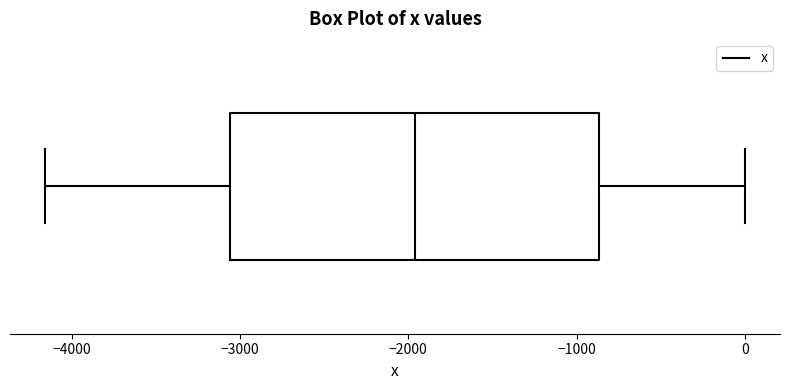

Transcribe this box plot: give where the median line is, the range the box spans, and where the two whiskers end, as read against the x-axis. The values are not printed on the chart, so give them approximately, as read against the axis.

median -2000, box -3100 to -900, whiskers -4200 to 0